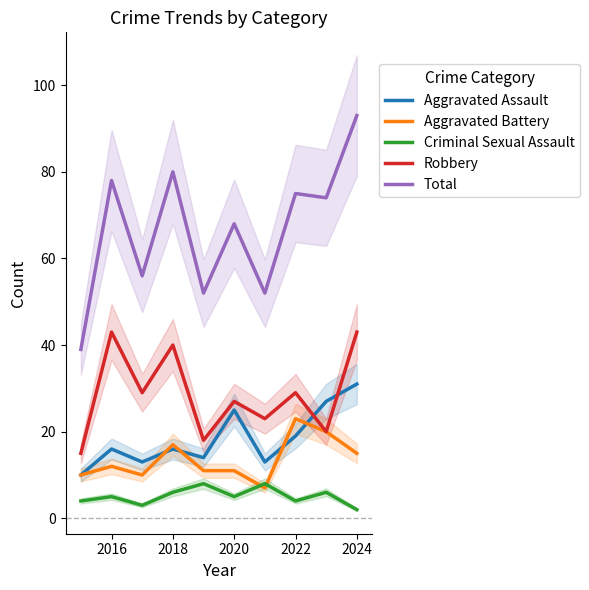

What is the difference between the Aggravated Assault values at 2018 and 2016?

0